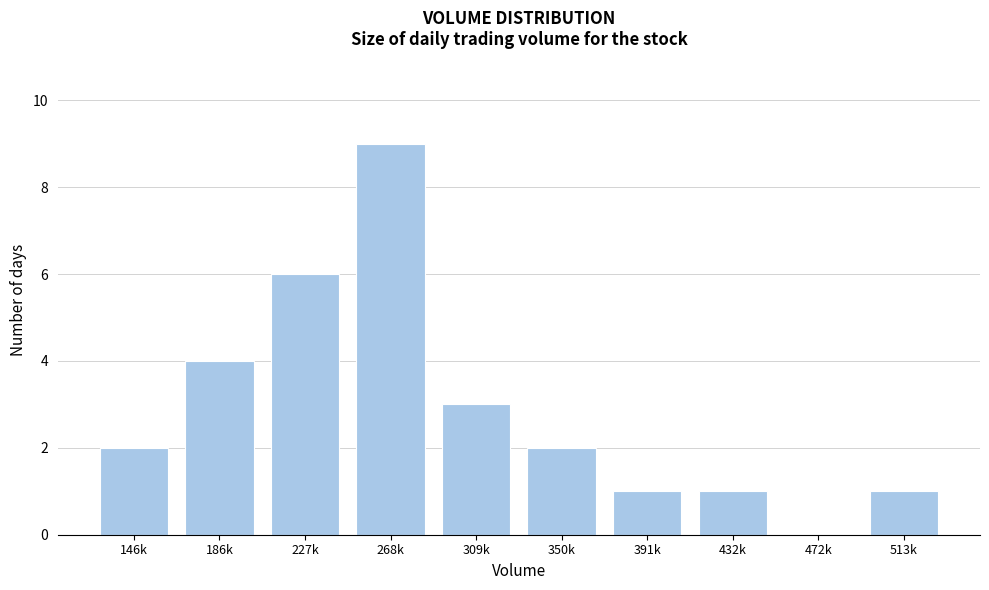

Reading left to right, transcribe all the data shown in this chart.

146k=2	186k=4	227k=6	268k=9	309k=3	350k=2	391k=1	432k=1	472k=0	513k=1